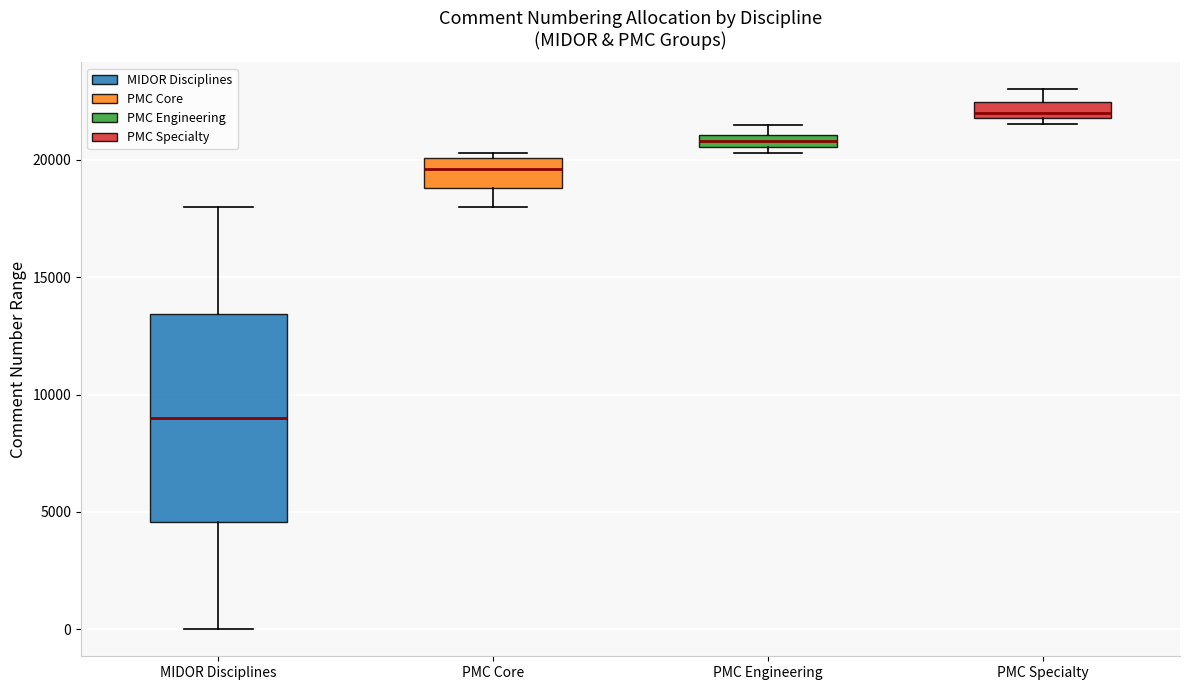

Comparing the boxes themselves (not the whiskers), which one is the tallest?

MIDOR Disciplines